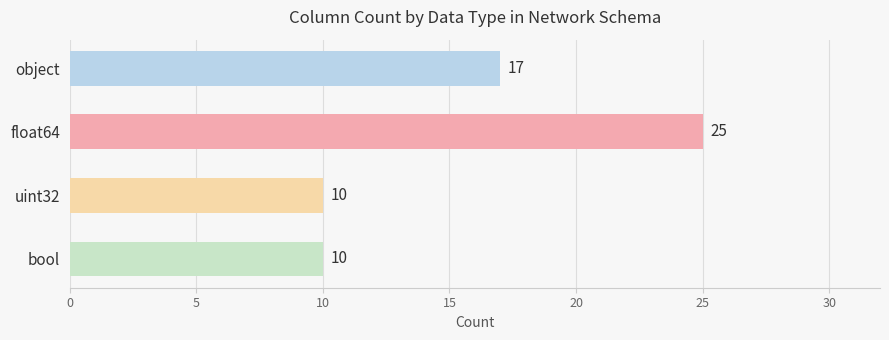

Does the chart contain any negative values?

No